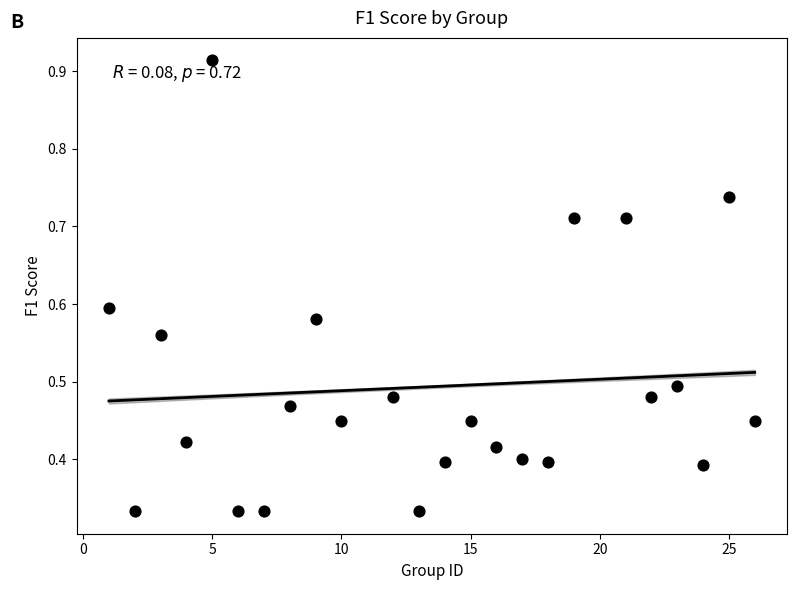

What is the range of X values (max minus min)?

25.0